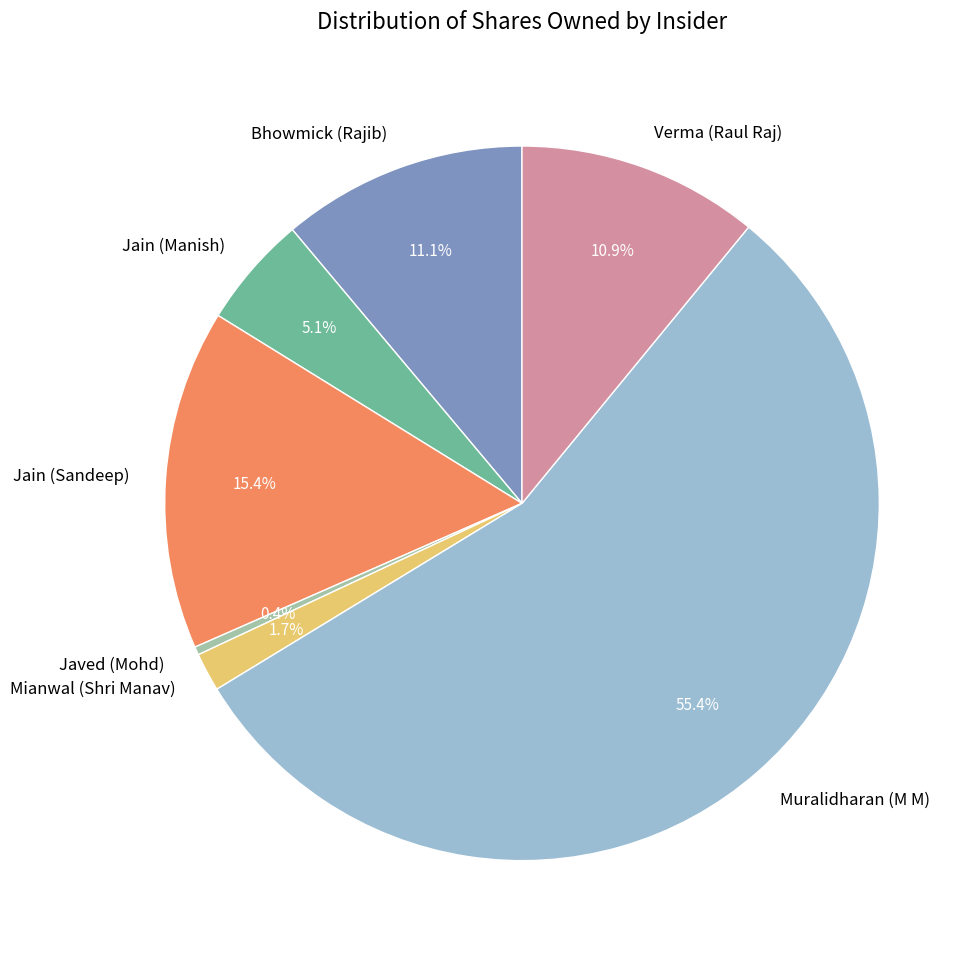

To the nearest percent, what portion does Verma (Raul Raj) represent?

11%